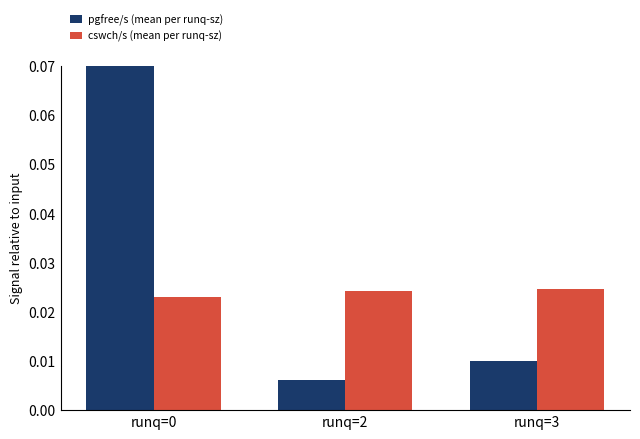

What is the sum of all cswch/s (mean per runq-sz) values?

0.1